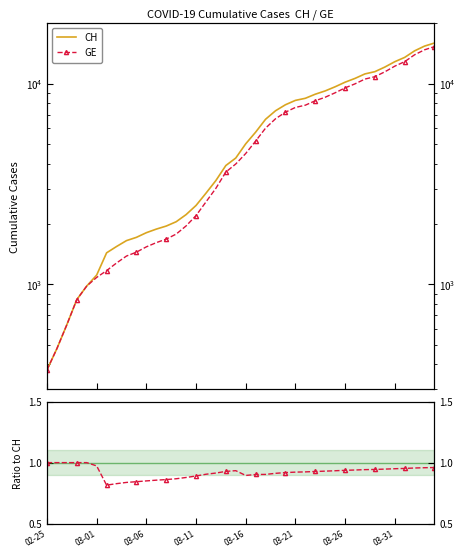

Which series changed the most between 17 and 30?

CH